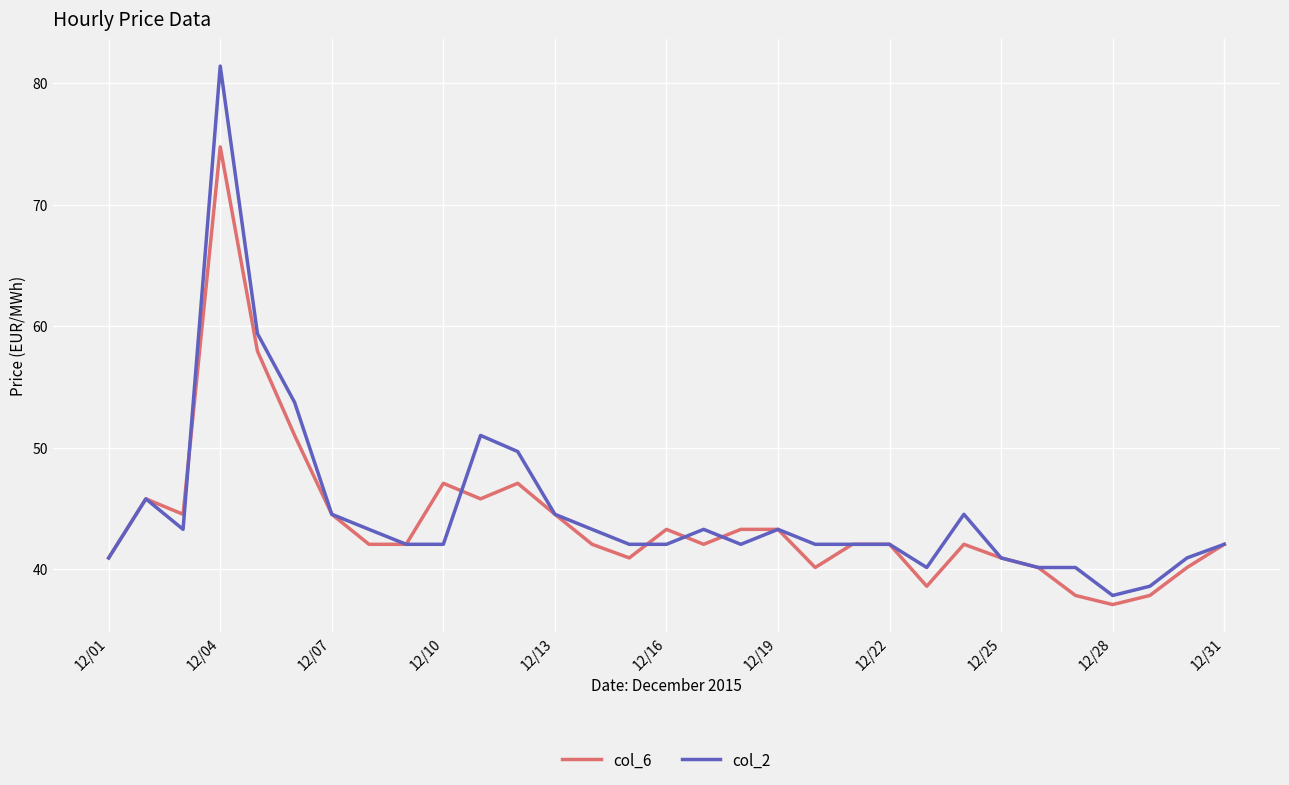

Which series has the largest range (max minus min)?

col_2